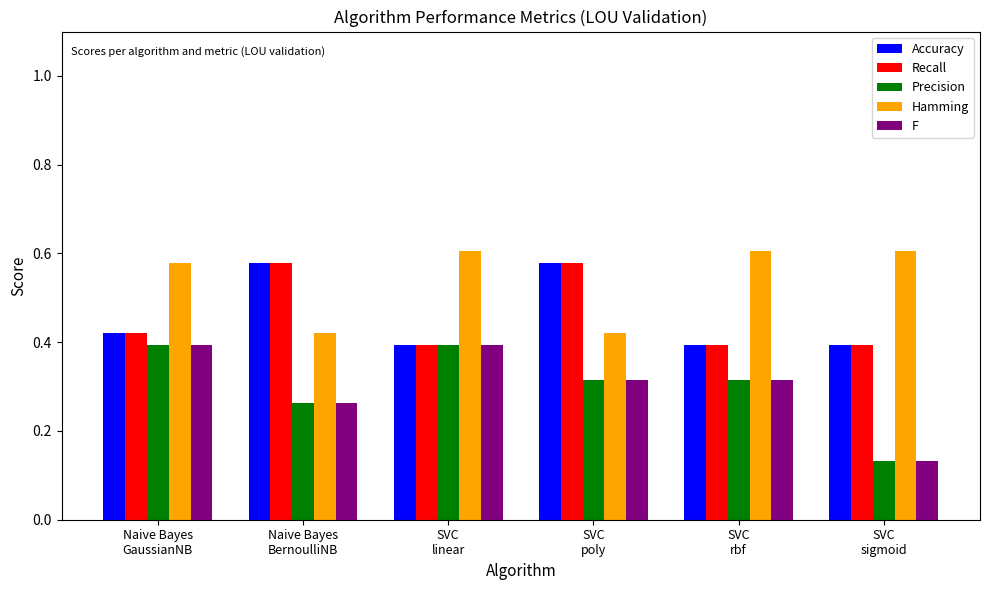

What is the sum of all Precision values?

1.8